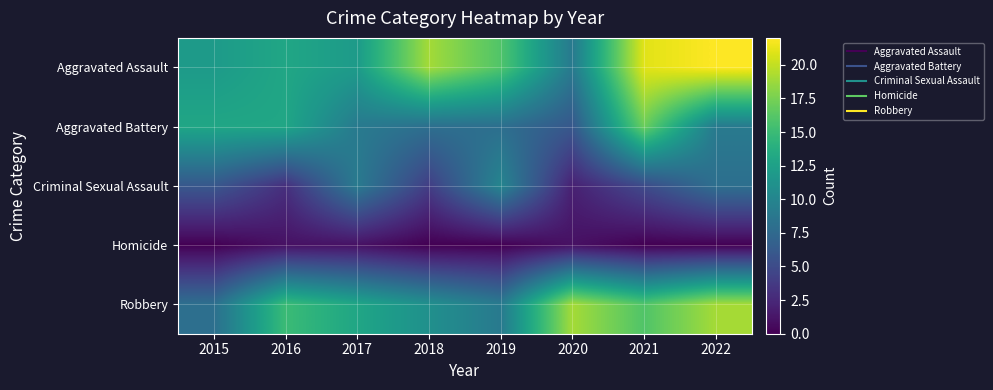

Reading left to right, what are all the values shown in this chart?

Aggravated Assault: 2015=12	2016=13	2017=12	2018=19	2019=16	2020=9	2021=21	2022=22
Aggravated Battery: 2015=13	2016=13	2017=9	2018=8	2019=8	2020=6	2021=17	2022=9
Criminal Sexual Assault: 2015=6	2016=3	2017=9	2018=4	2019=10	2020=2	2021=5	2022=8
Homicide: 2015=0	2016=1	2017=1	2018=0	2019=0	2020=1	2021=0	2022=0
Robbery: 2015=8	2016=15	2017=13	2018=11	2019=9	2020=19	2021=16	2022=19